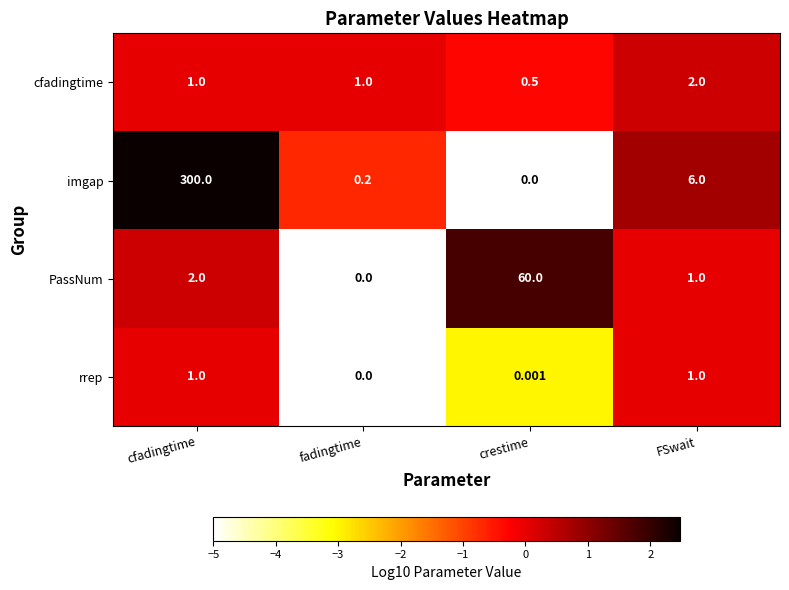

Count the number of categories in the chart.

4